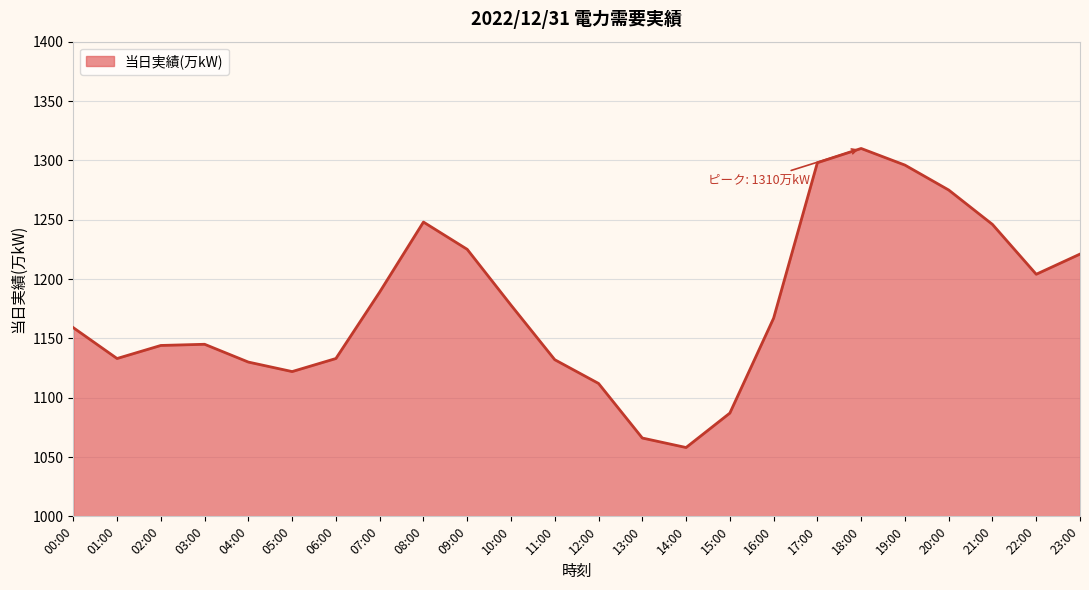

Which has a higher value, 11:00 or 05:00?

11:00